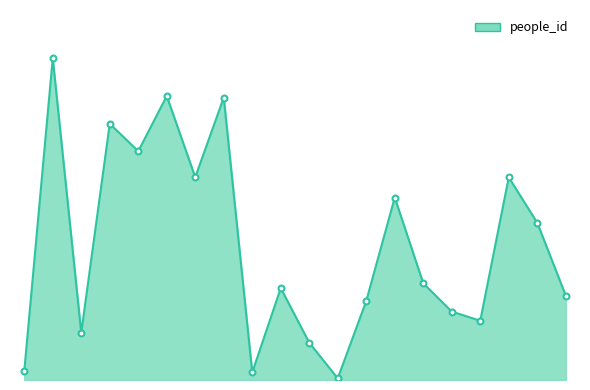

Is this an area chart (filled region under the line)?

Yes